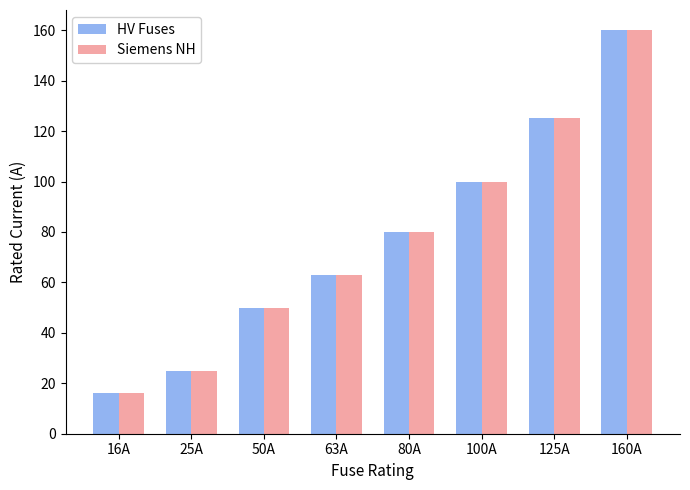

What is the label of the 8th bar from the right?

16A